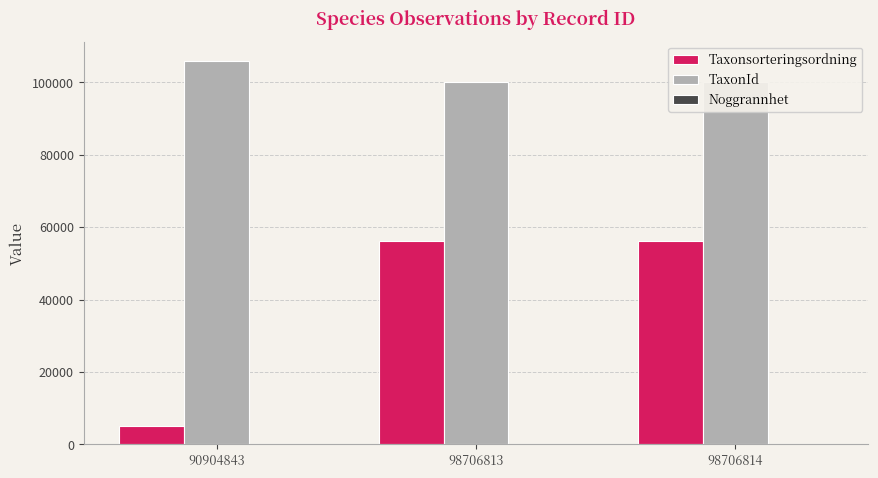

Reading left to right, what are all the values shown in this chart?

Taxonsorteringsordning: 90904843=5135	98706813=56278	98706814=56278
TaxonId: 90904843=105930	98706813=100011	98706814=100011
Noggrannhet: 90904843=5	98706813=25	98706814=25